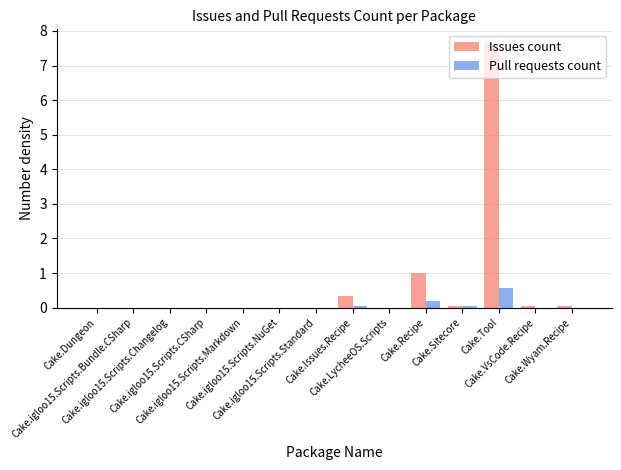

At which category is the sum across all series the highest?

Cake.Tool